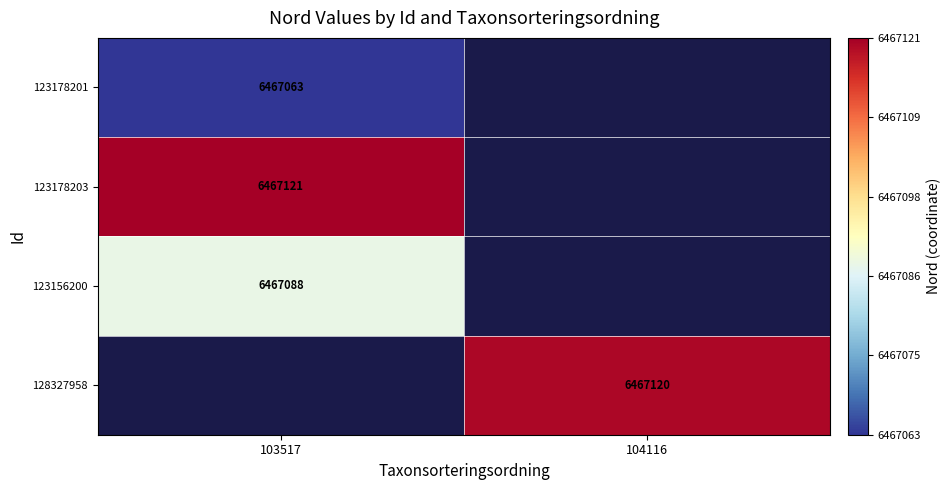

True or false: 123156200 has a value of 6467088 at 103517.

True